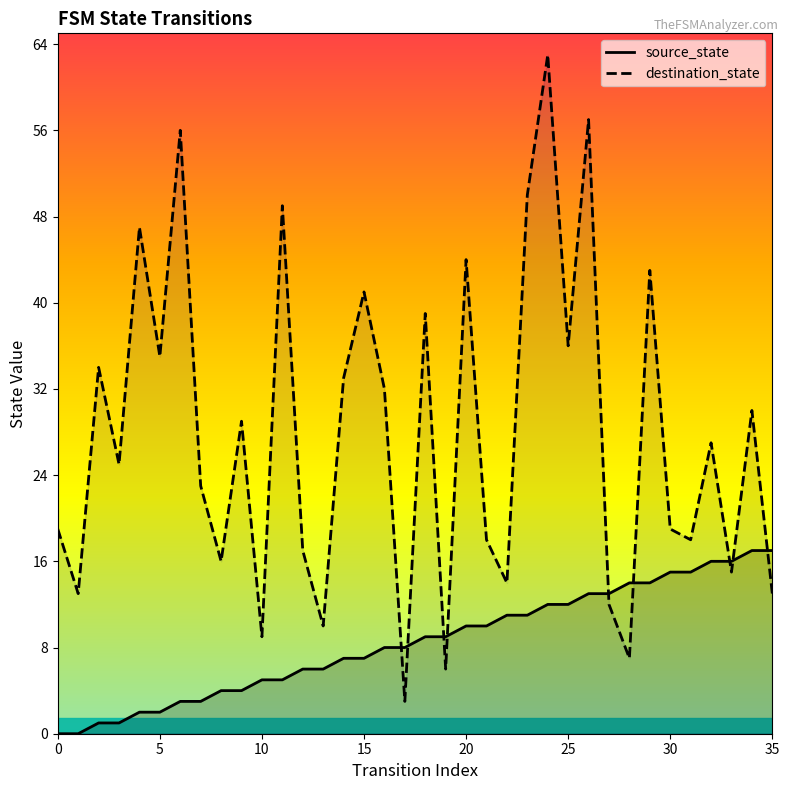

Which series has the largest range (max minus min)?

destination_state